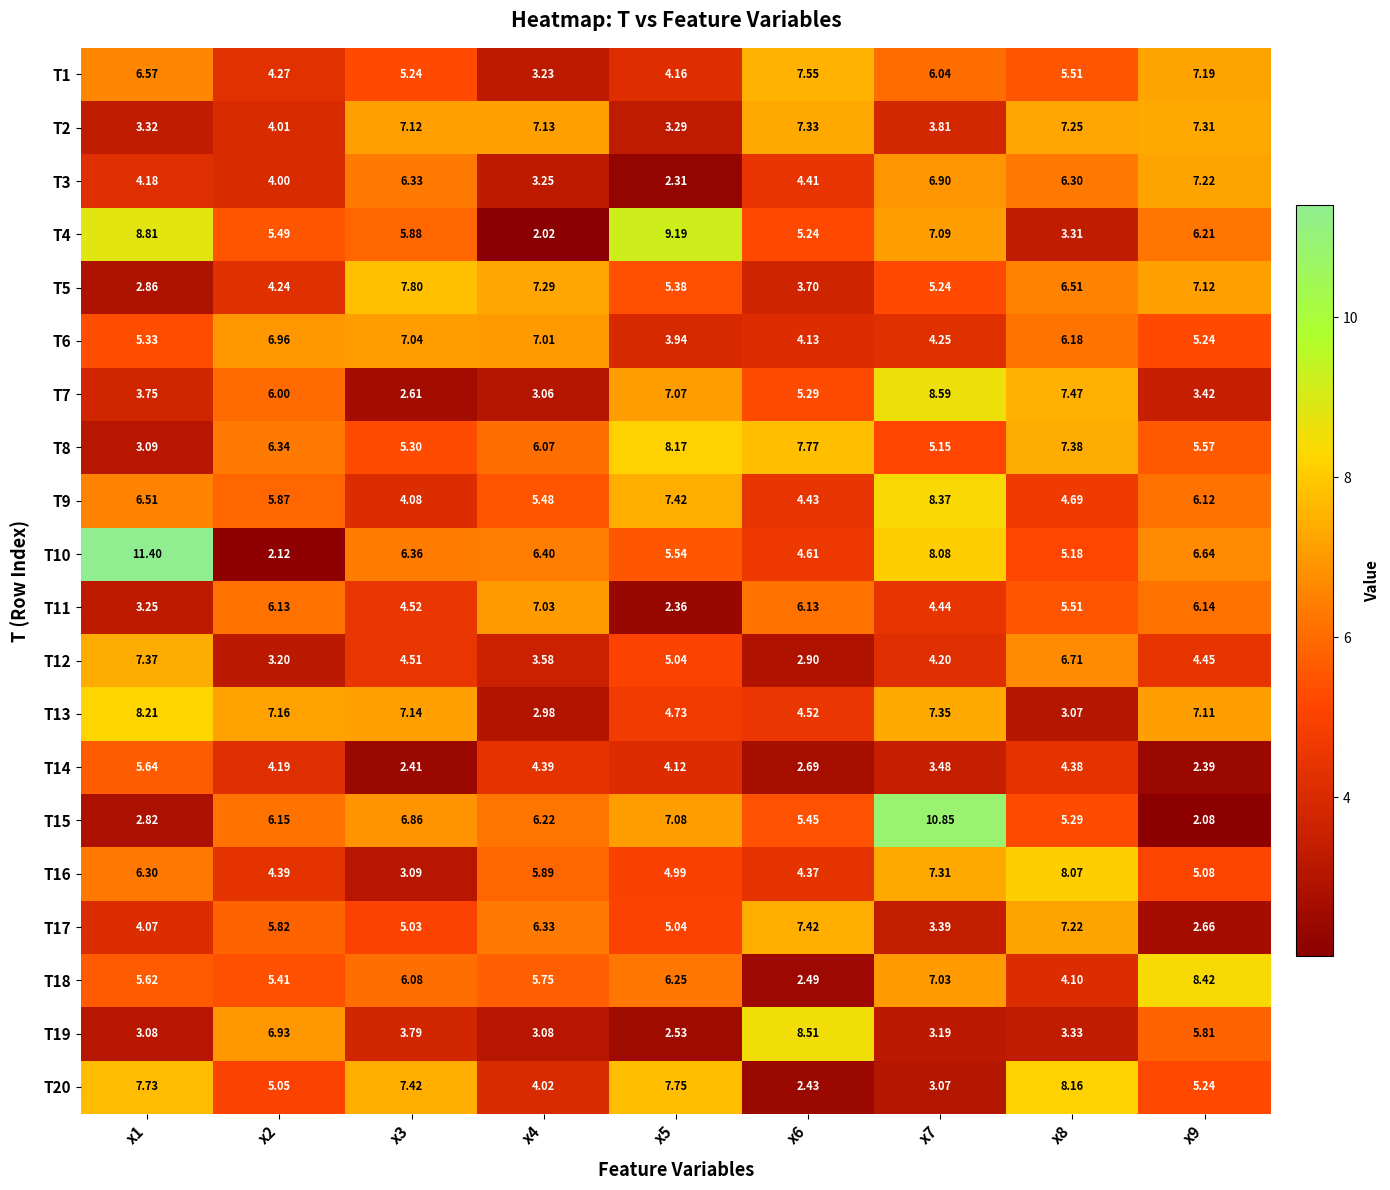

Is the value of T6 at x3 greater than the value of T20 at x3?

No